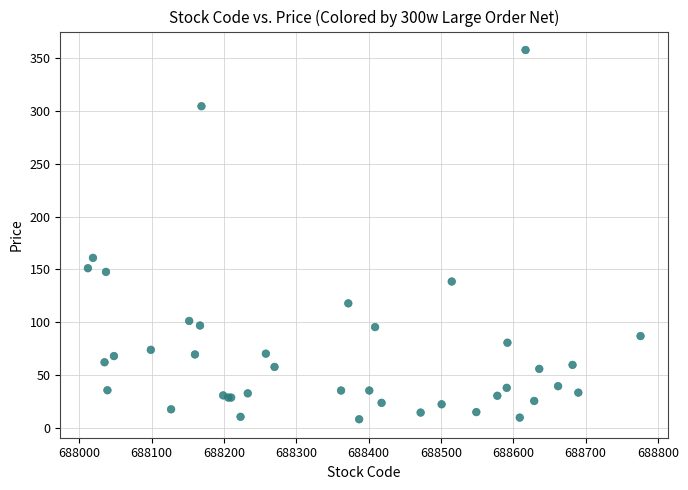

What Y value in the scatter plot is closest to 182?

160.8